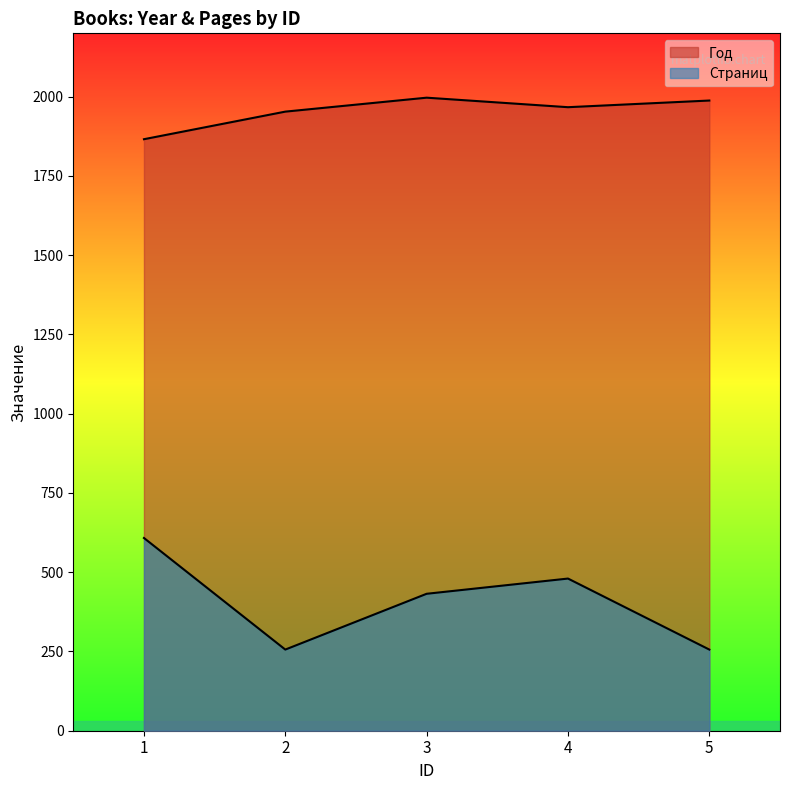

At how many categories does at least one series exceed 796?

5